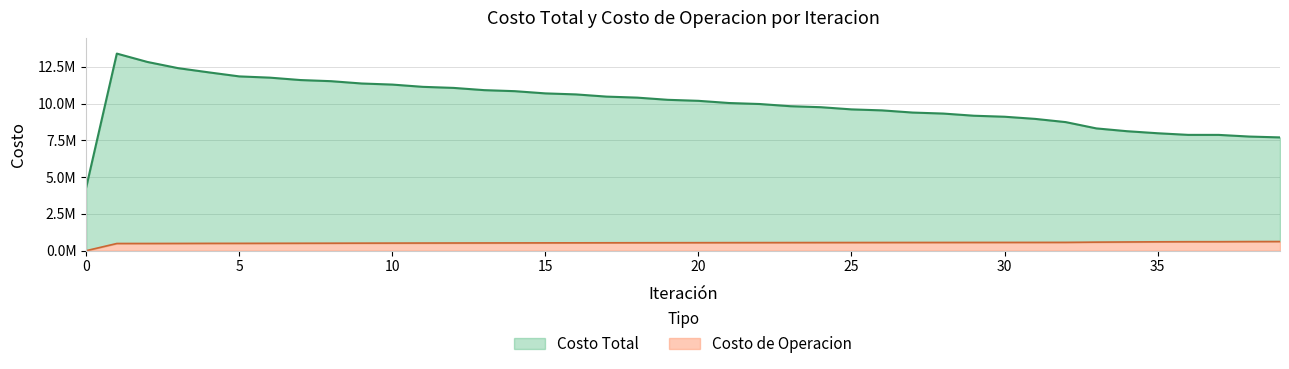

Where does the Costo de Operacion series first go above 543576?

20